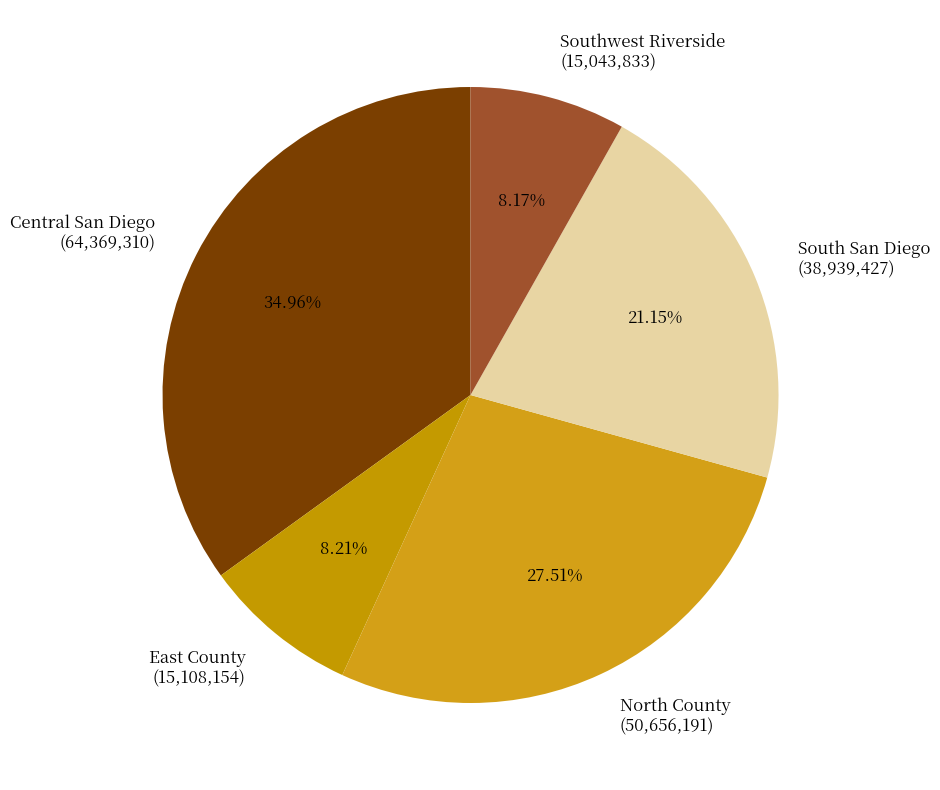

To the nearest percent, what portion does Southwest Riverside represent?

8%